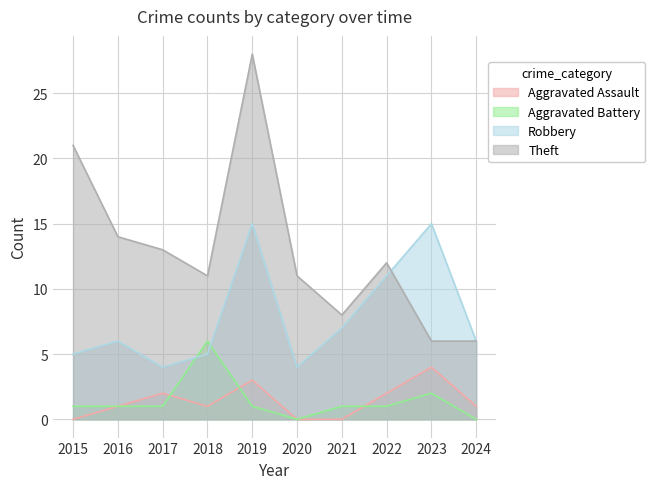

Where is Aggravated Assault nearest to the value 2?

2017